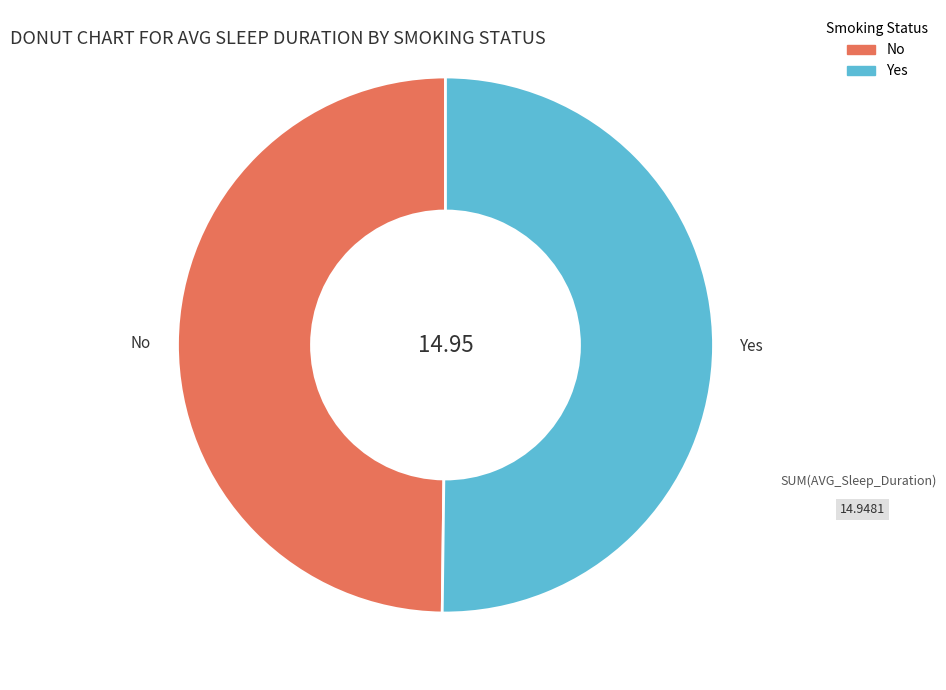

Do Yes and No together represent more than half of the pie?

Yes